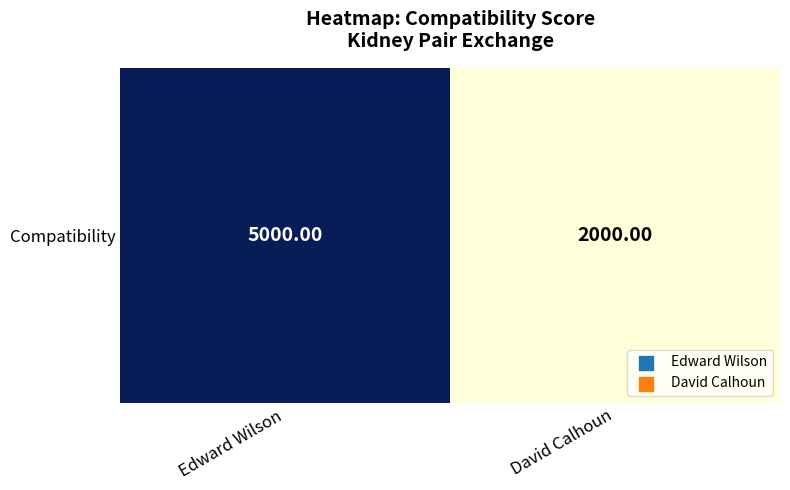

Which label corresponds to the smallest value in the chart?

David Calhoun